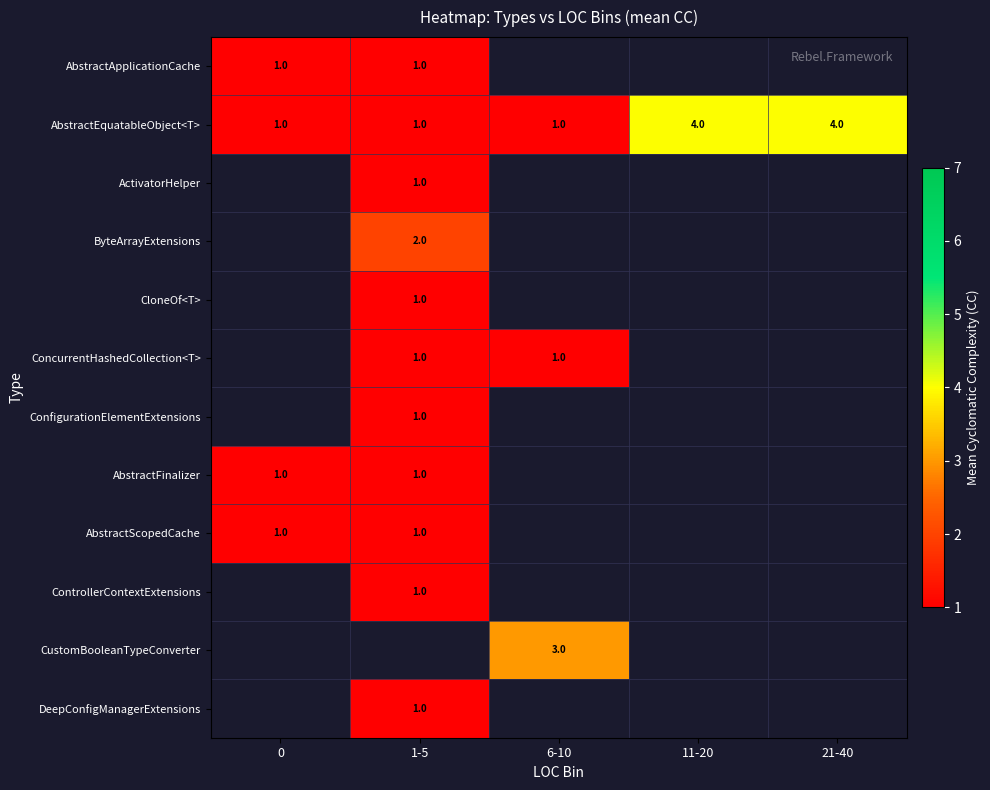

True or false: AbstractScopedCache has a value of 0 at 0.

False